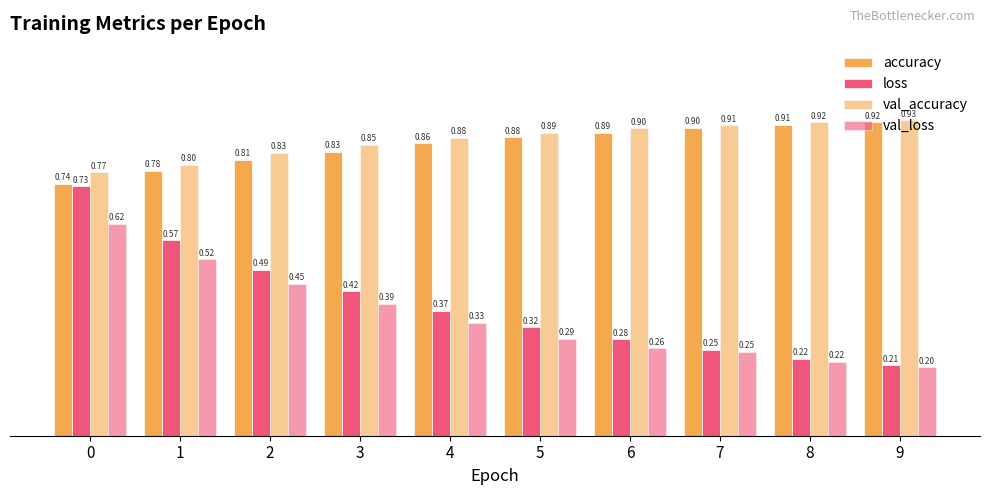

The val_accuracy series shows 0.9 at 7. True or false?

True